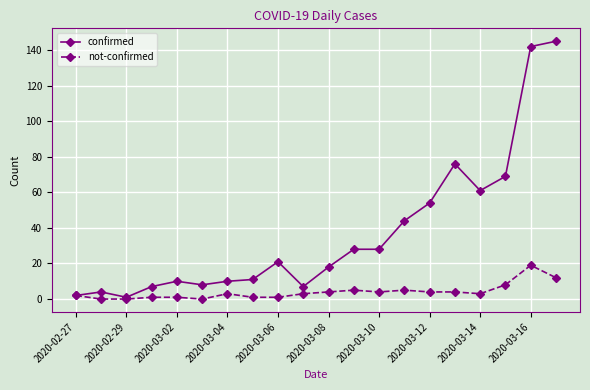

Rank the series by their maximum value, from lowest to highest.

not-confirmed, confirmed